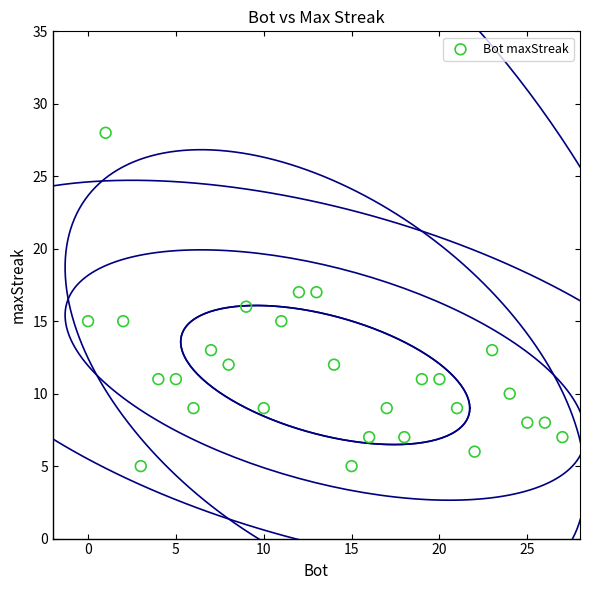

What is the range of X values (max minus min)?

27